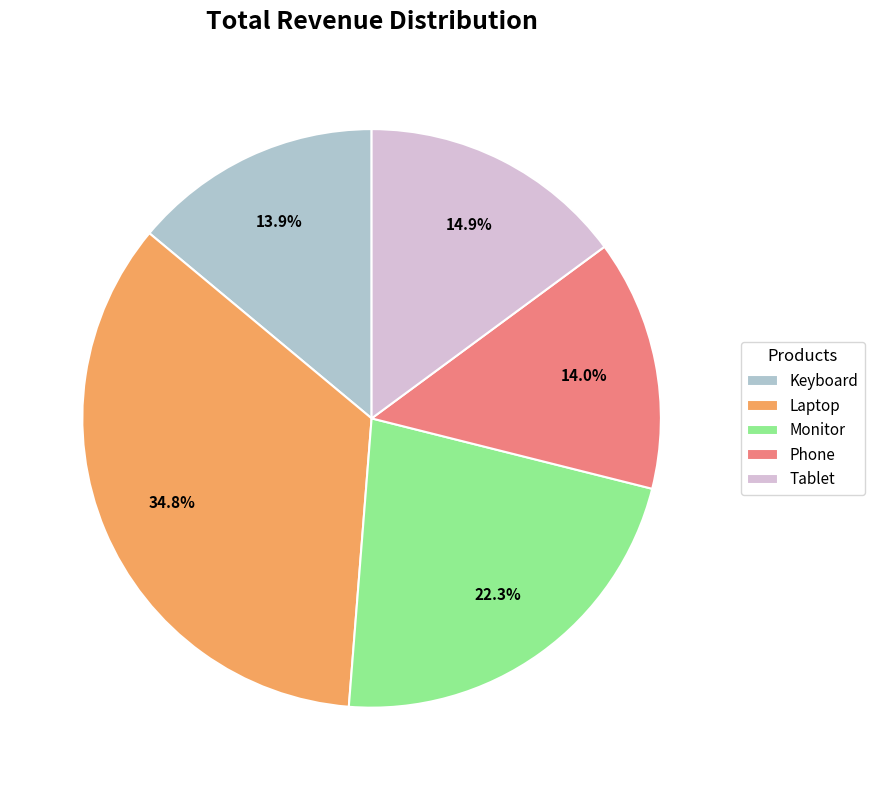

What is the largest slice in the pie chart?

Laptop